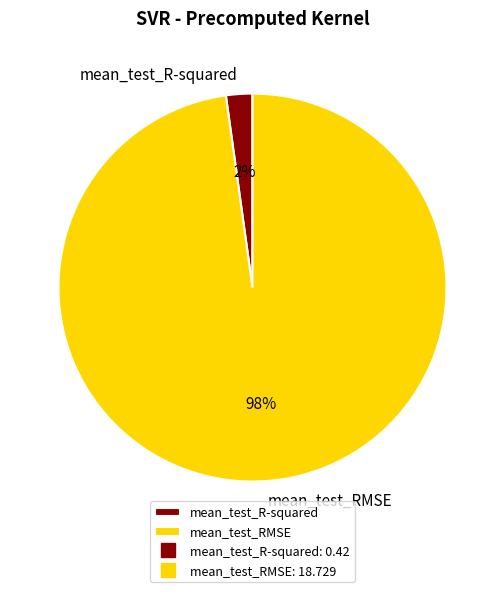

What percentage is the mean_test_R-squared slice, to the nearest percent?

2%